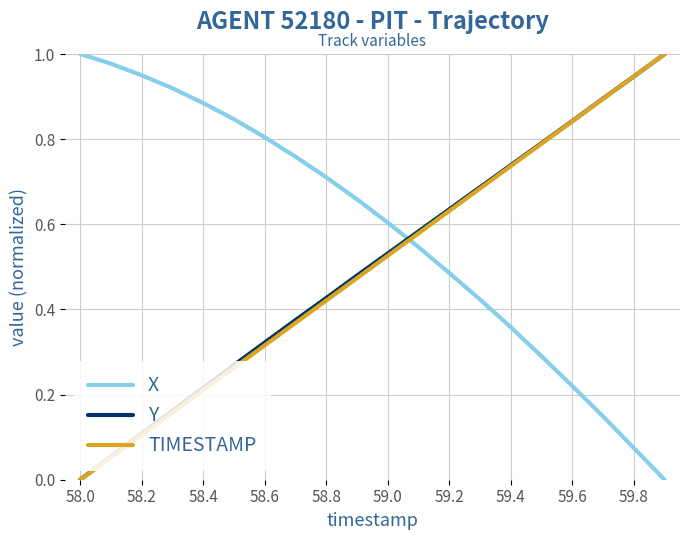

How many times do X and TIMESTAMP cross each other?

1